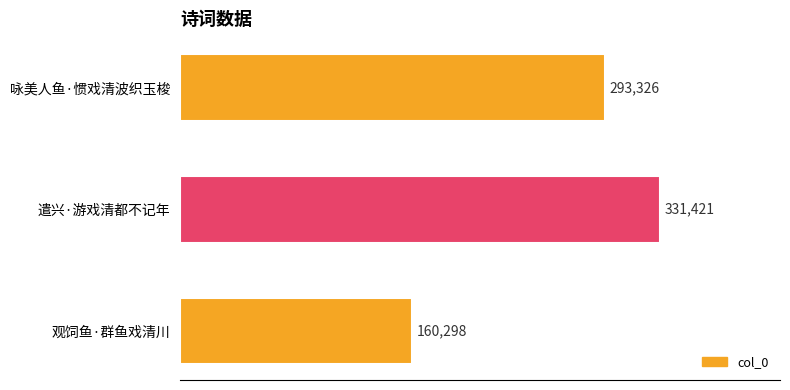

What is the greatest value displayed?

331421